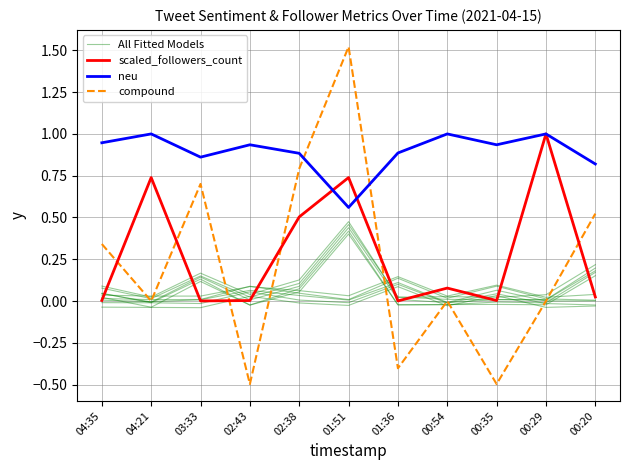

What position from the left is 04:21?

2